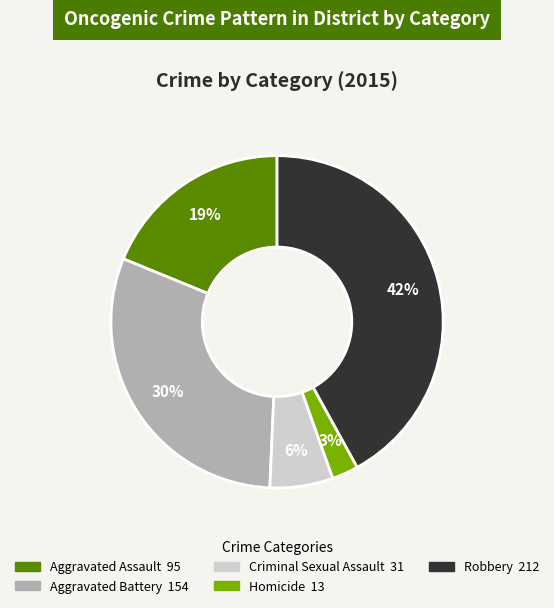

How many slices are in this pie chart?

5